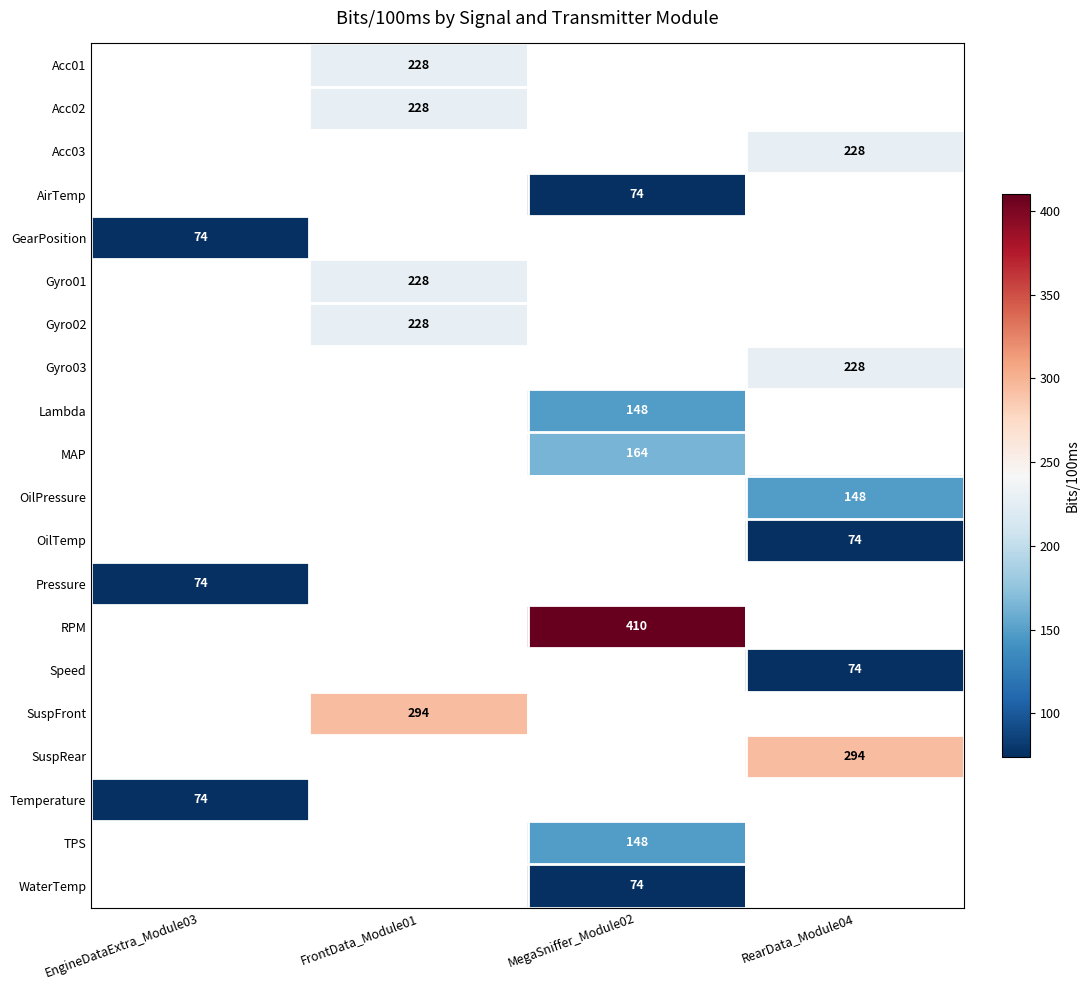

True or false: Gyro01 has a value of 117 at FrontData_Module01.

False